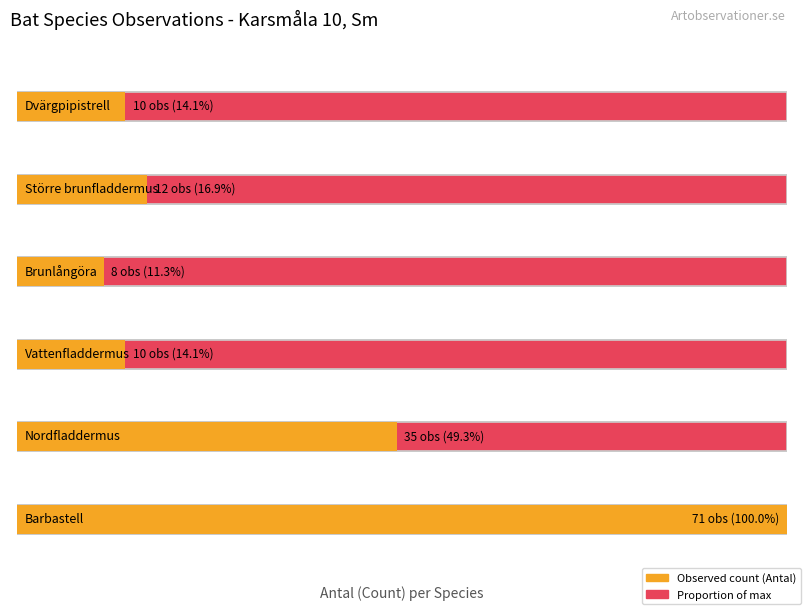

List the labels in order of value, smallest first.

Brunlångöra, Dvärgpipistrell, Vattenfladdermus, Större brunfladdermus, Nordfladdermus, Barbastell